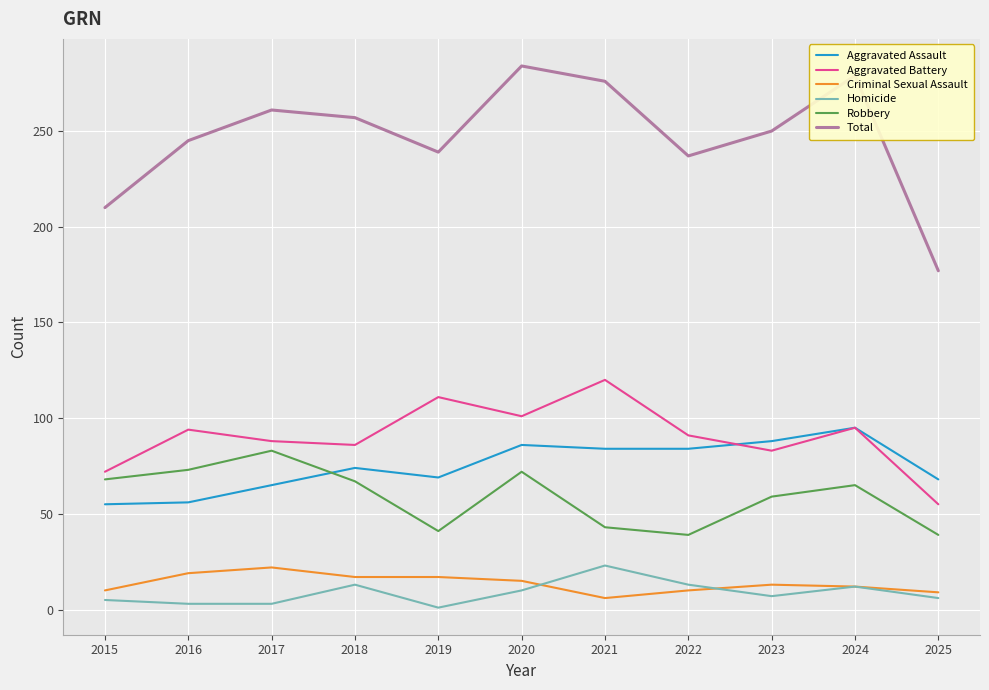

Which category has the highest value in the Homicide series?

2021